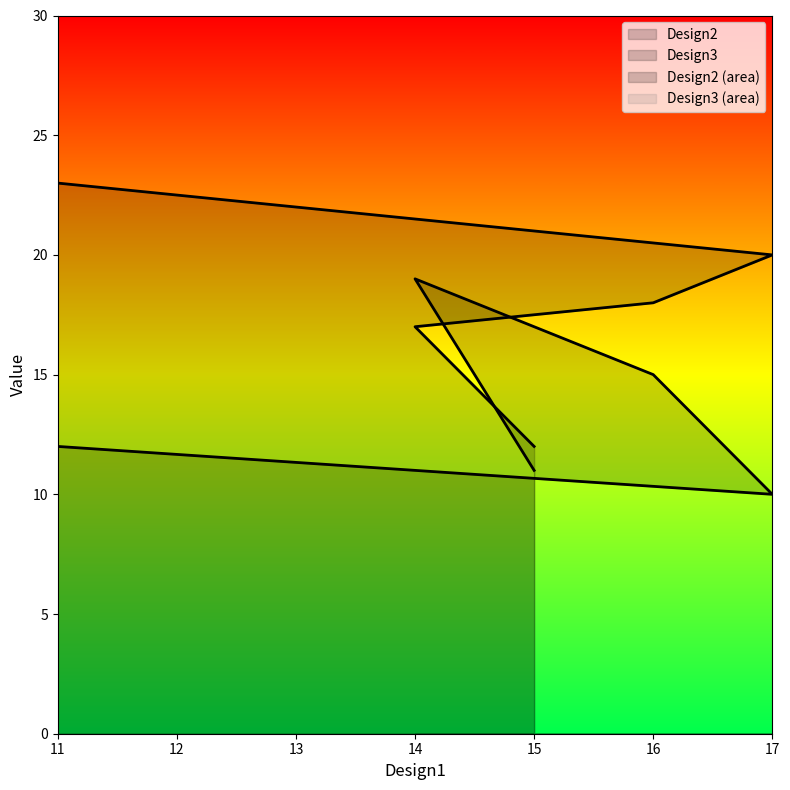

At which category is the sum across all series the highest?

14